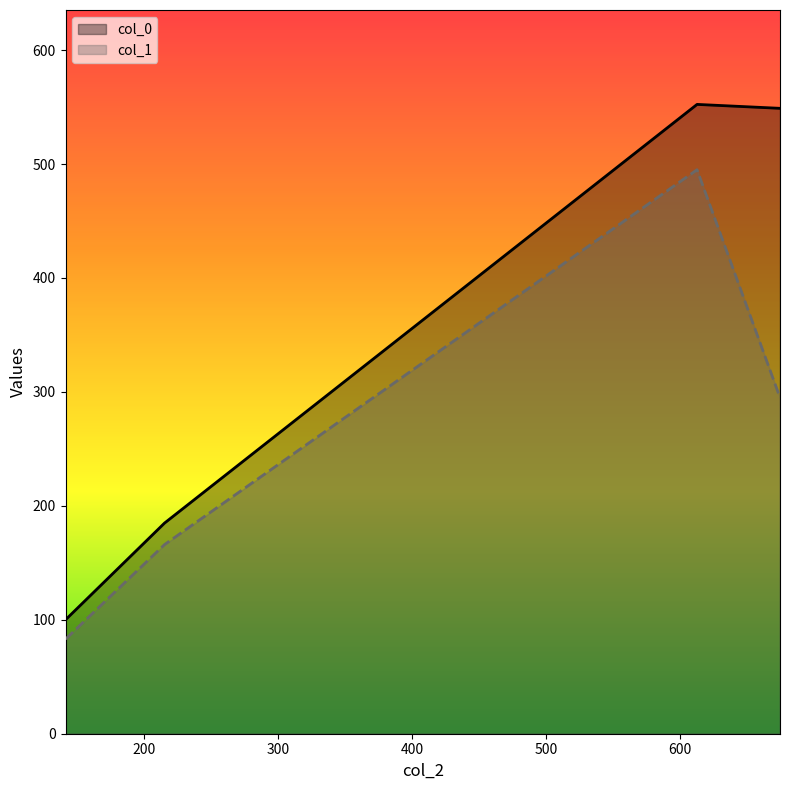

At which label does col_0 reach its peak?

613.0